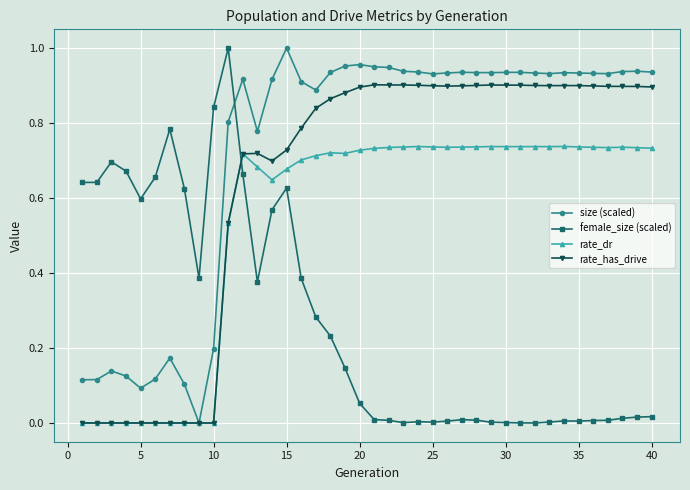

List the series in order of their overall mean, highest first.

size (scaled), rate_has_drive, rate_dr, female_size (scaled)